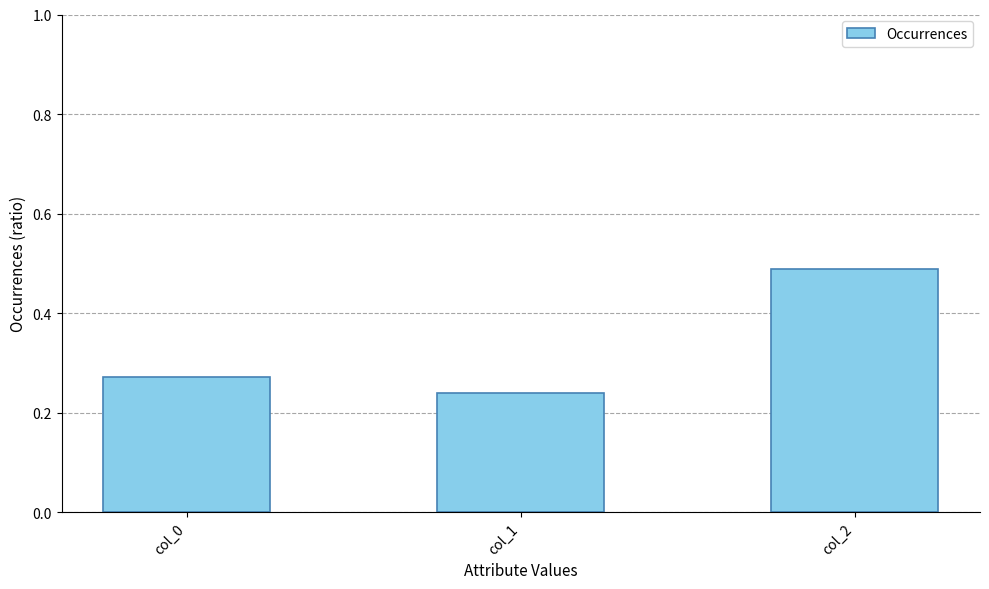

List the labels in order of value, largest first.

col_2, col_0, col_1